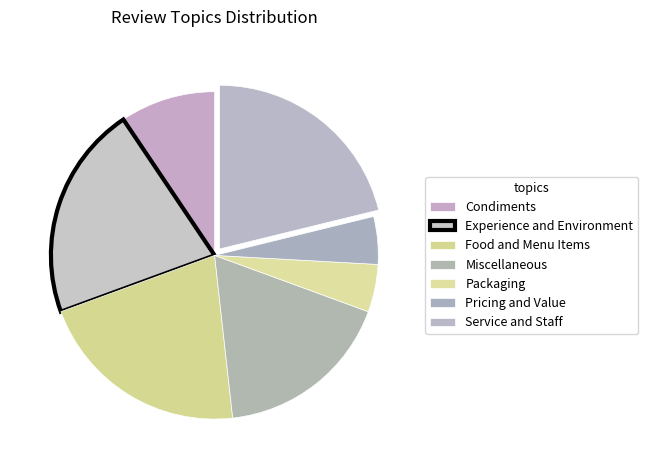

The Packaging slice represents 13% of the pie. True or false?

False